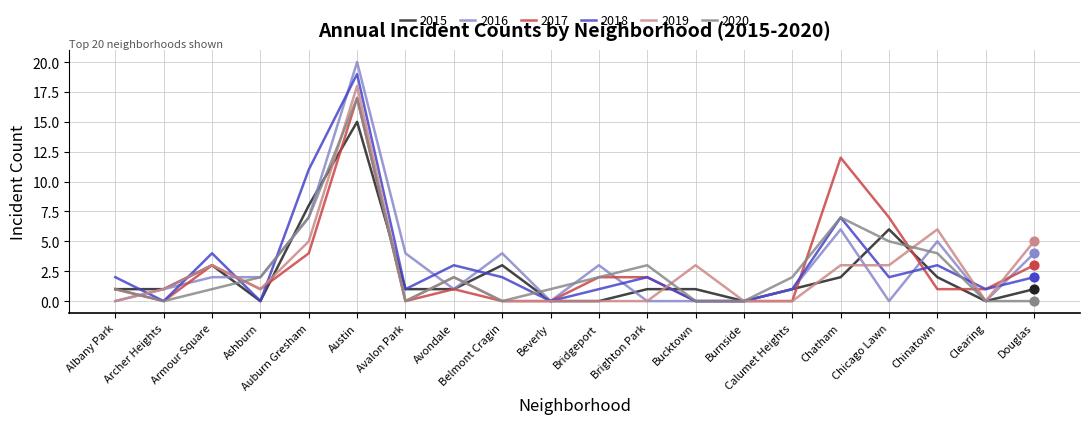

Which series has the largest range (max minus min)?

2016